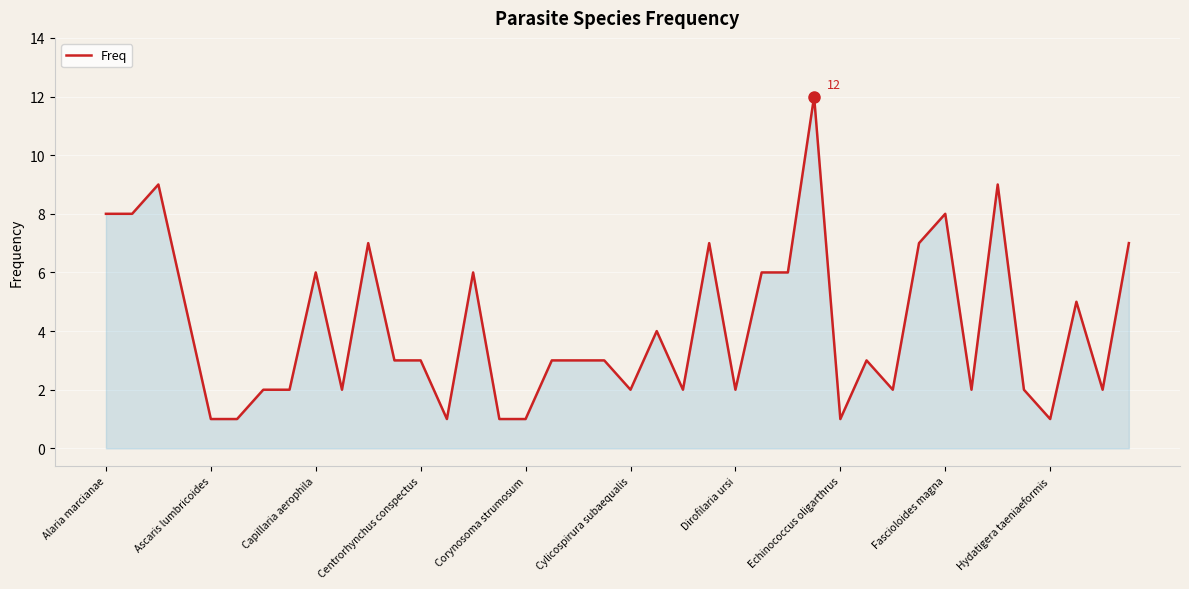

What is the maximum value shown in the chart?

12